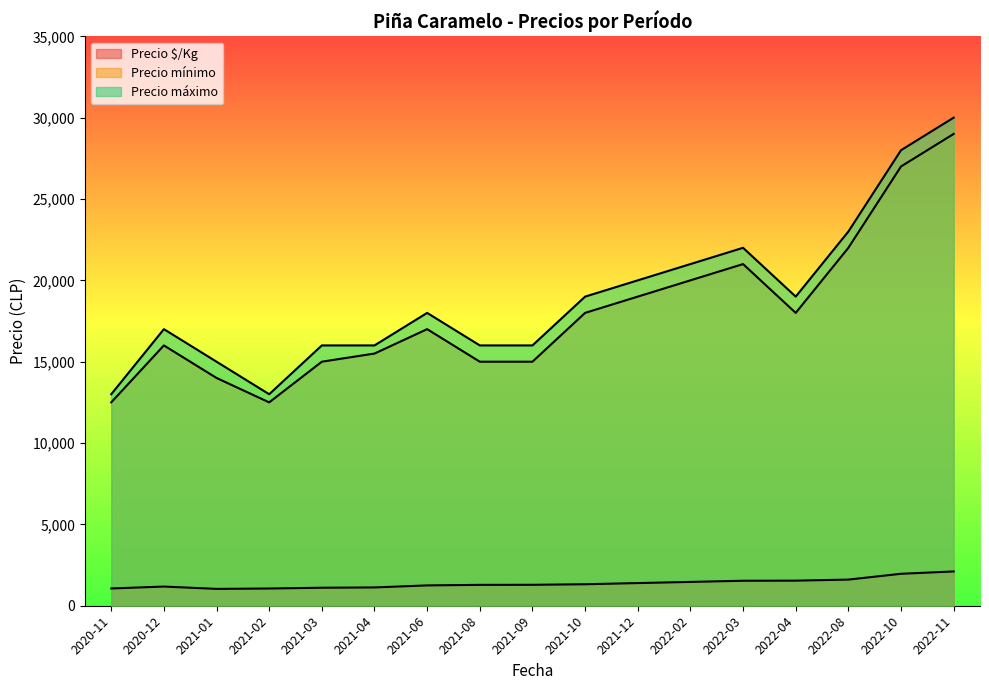

Is the value of Precio $/Kg at 2020-12 greater than the value of Precio mínimo at 2021-08?

No